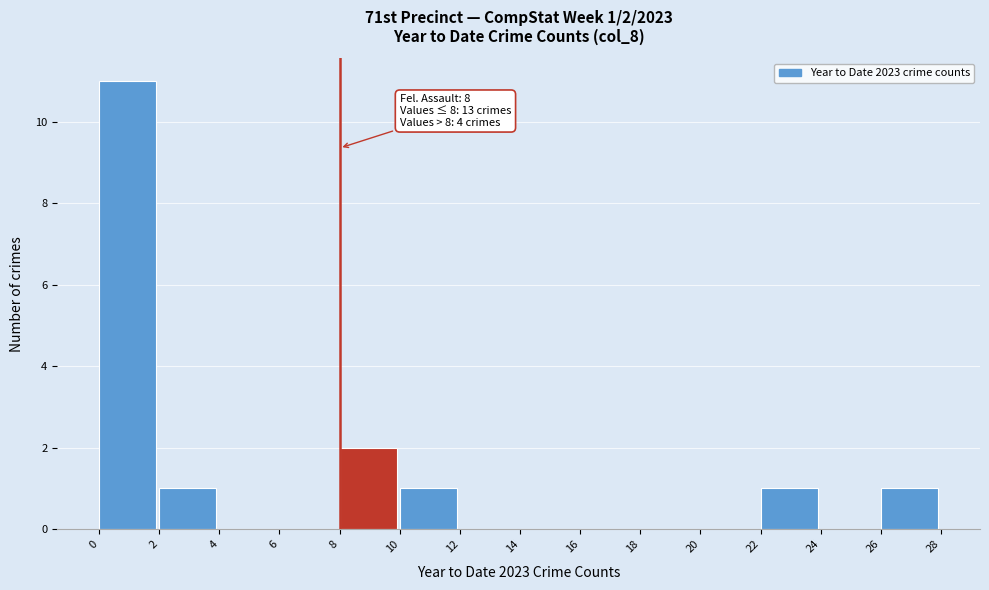

Which range on the x-axis has the tallest bar?

0 to 2